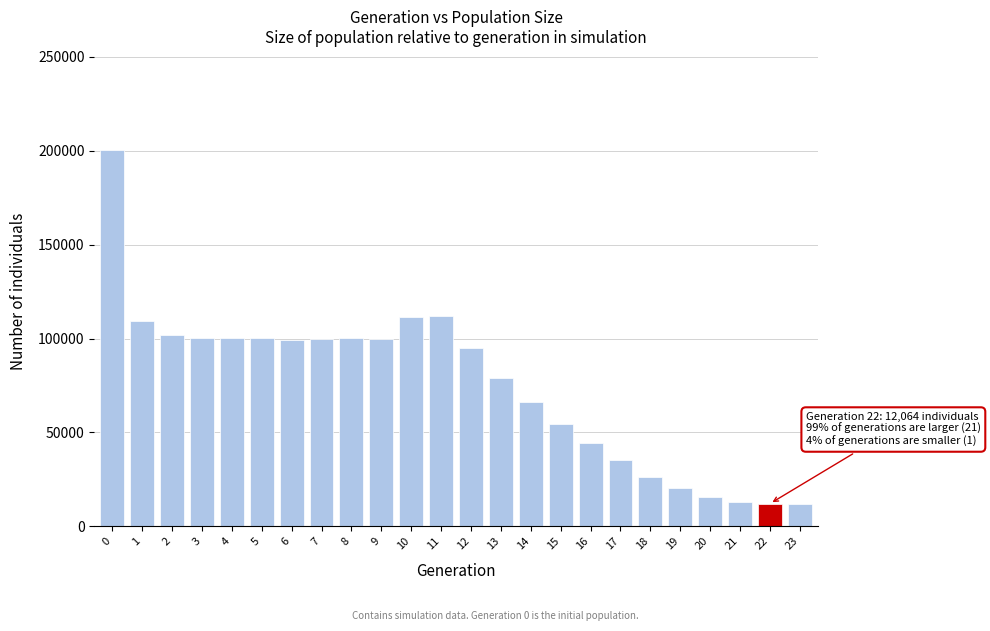

What is the value of the 19th bar from the left?

26382